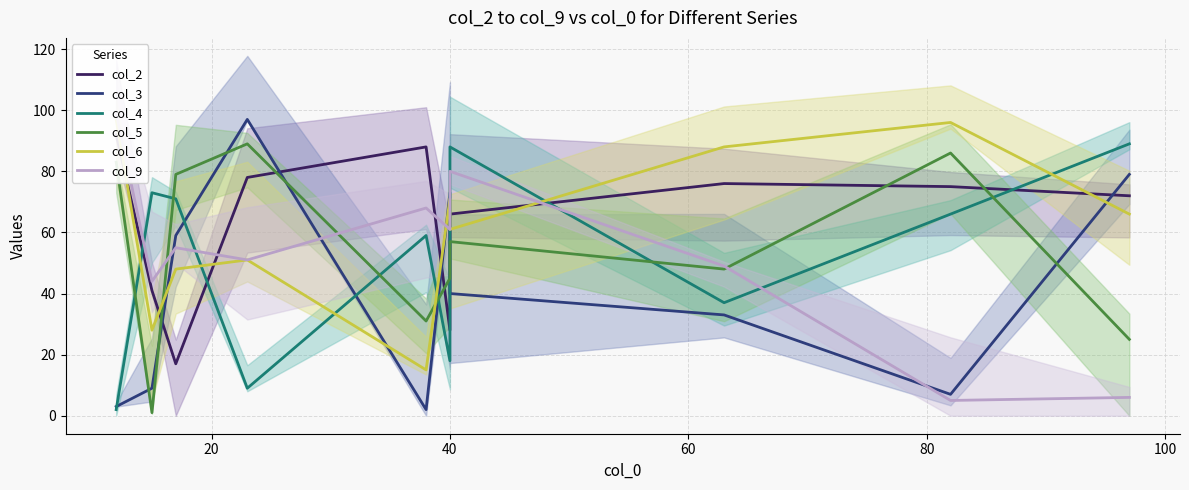

What are all the series names shown in the legend?

col_2, col_3, col_4, col_5, col_6, col_9